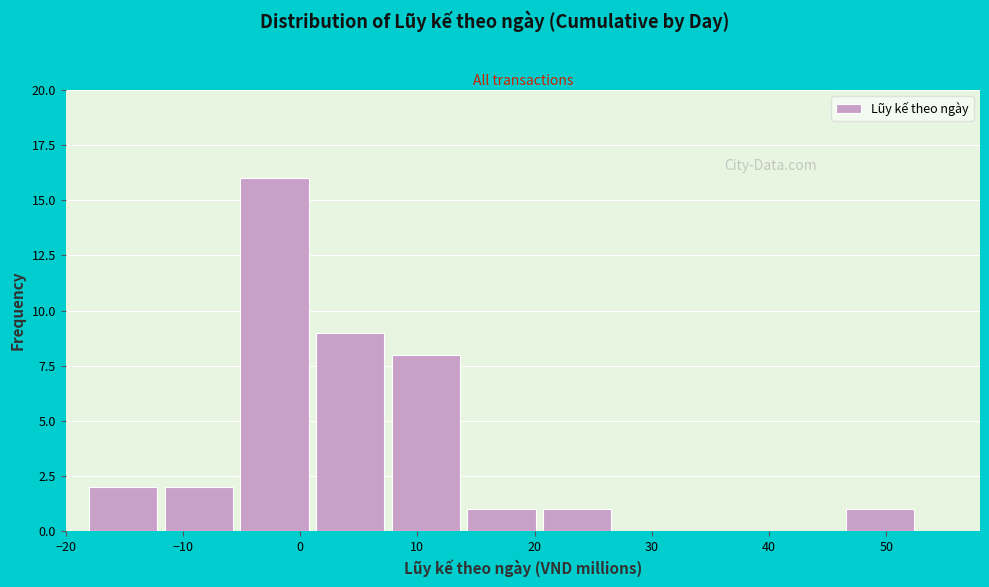

What is the height of the bar covering -5 to 1 on the x-axis? Neither the bar edges nor the heights are printed on the chart, so give them approximately, as read against the axes.

16